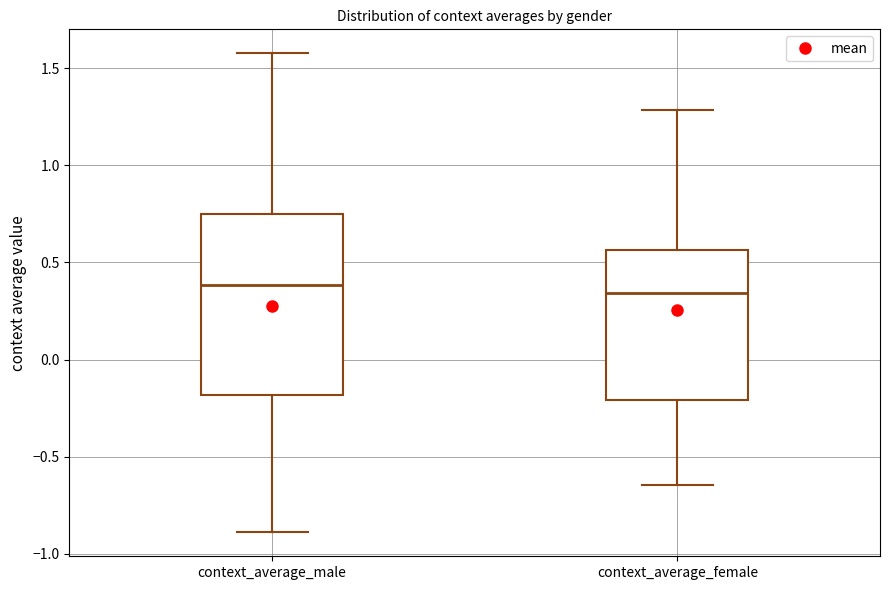

Reading left to right, transcribe this box plot: for each box, give where its median line is, the range the box spans, and where its two whiskers end, as read against the y-axis. The values are not printed on the chart, so give them approximately, as read against the axis.

context_average_male: median 0.40, box -0.20 to 0.75, whiskers -0.90 to 1.60
context_average_female: median 0.35, box -0.20 to 0.55, whiskers -0.65 to 1.30